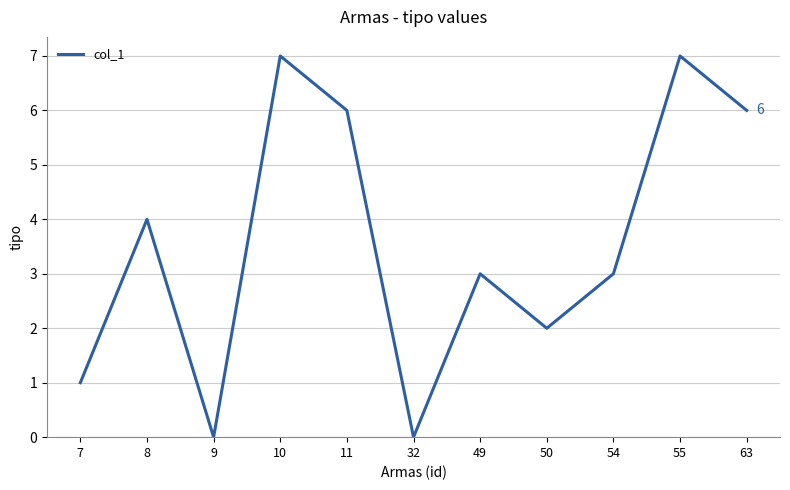

Count the number of categories in the chart.

11